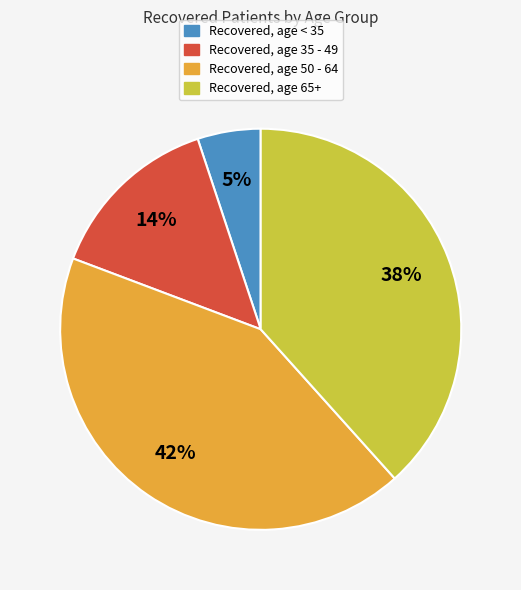

Rank the categories by value from lowest to highest.

Recovered, age < 35, Recovered, age 35 - 49, Recovered, age 65+, Recovered, age 50 - 64